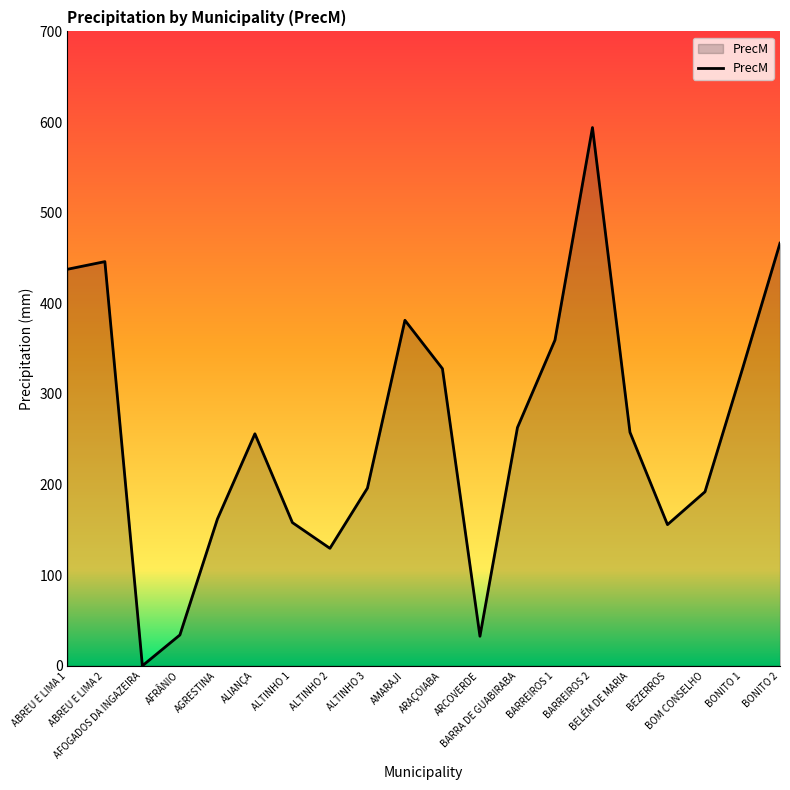

What is the maximum value shown in the chart?

593.9